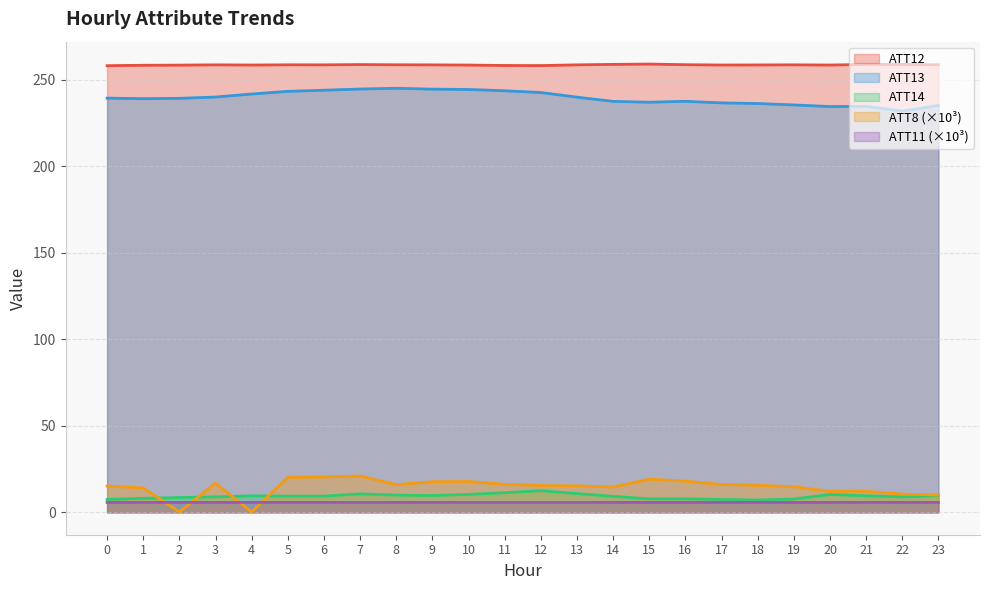

How many lines are shown in the chart?

5